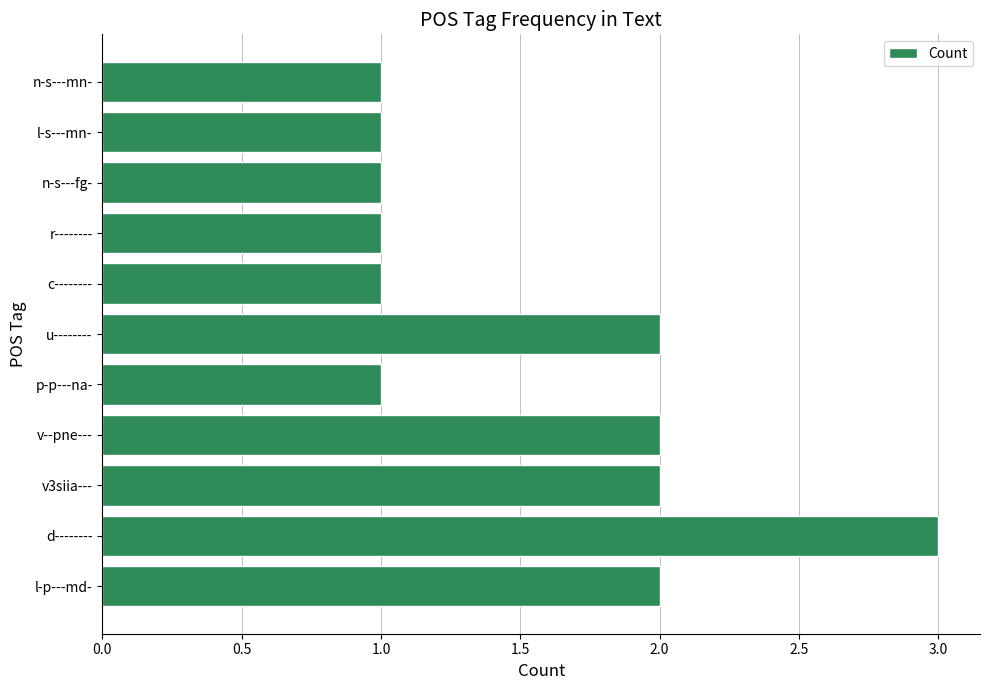

Is it true that the value at c-------- is 0?

False